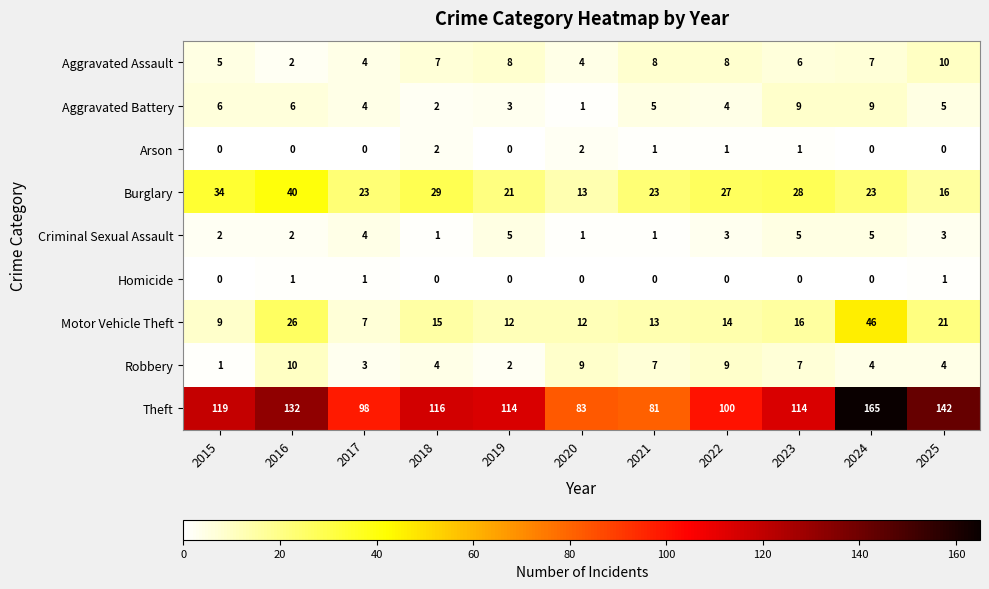

At which category is the sum across all series the highest?

2024